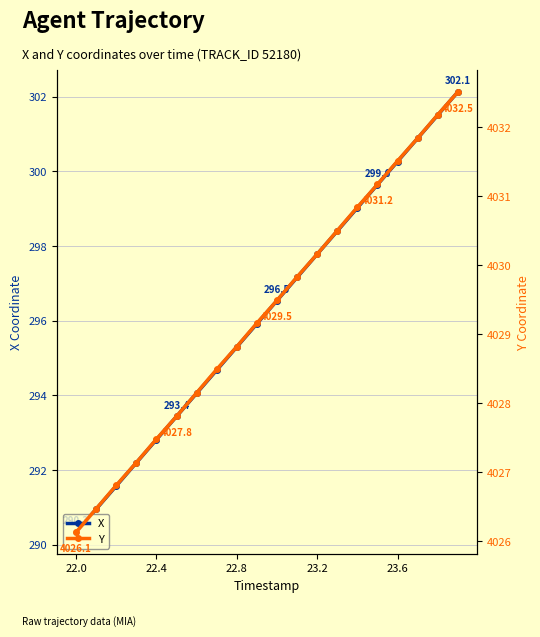

What is the average value of the X series?

296.2